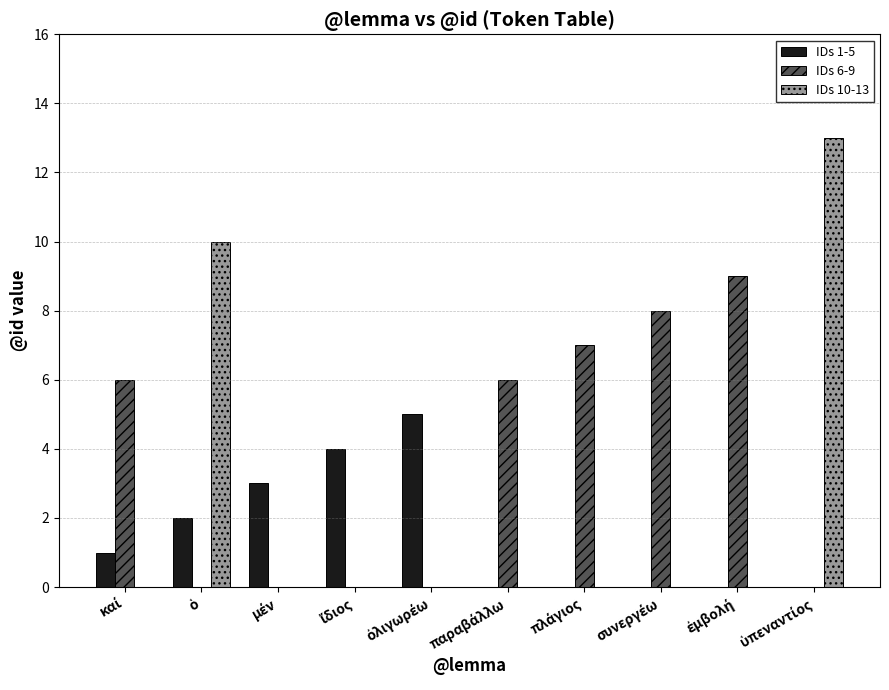

Which series has the largest total across all categories?

IDs 6-9